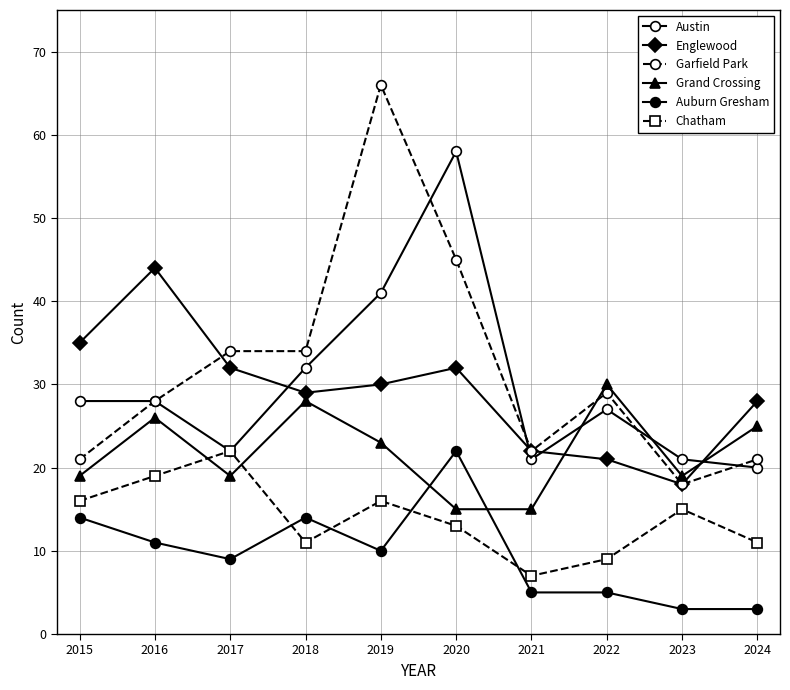

Does the chart have visible grid lines?

Yes